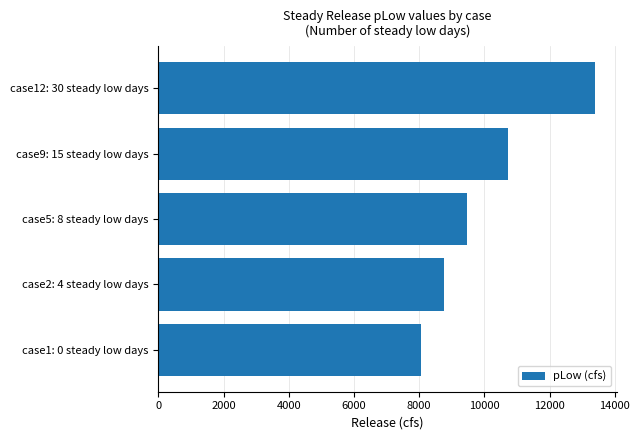

What is the average value?

10080.2